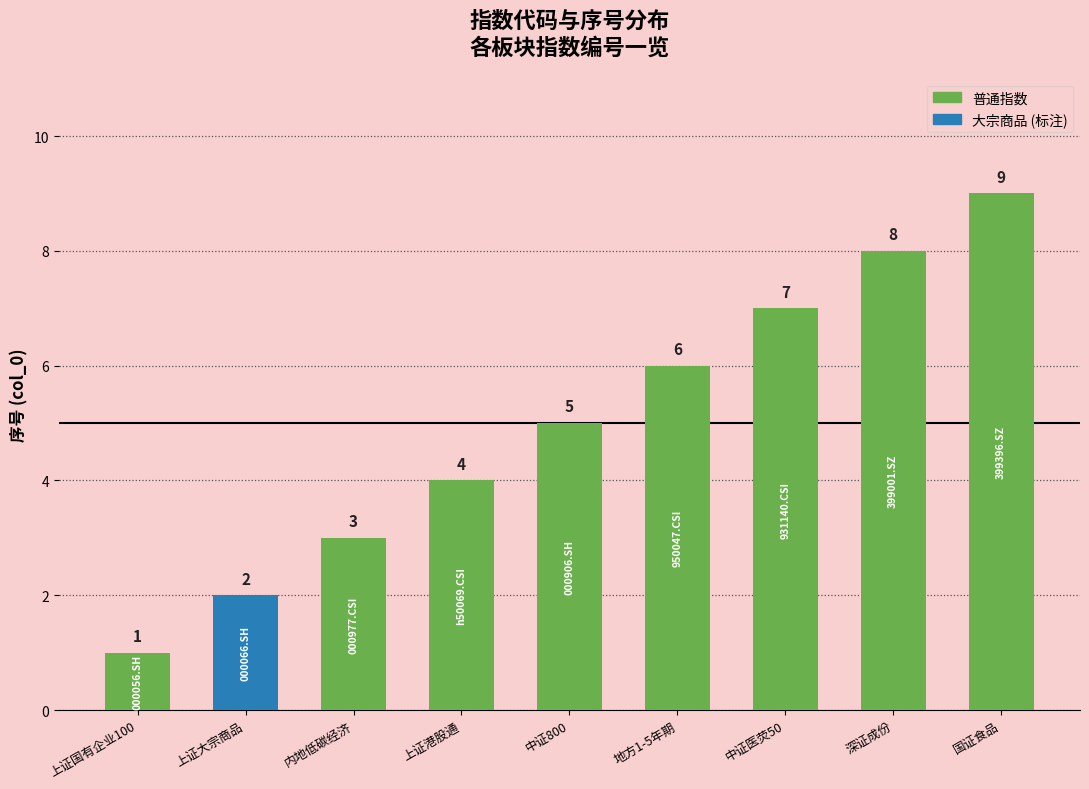

Which label corresponds to the largest value in the chart?

国证食品